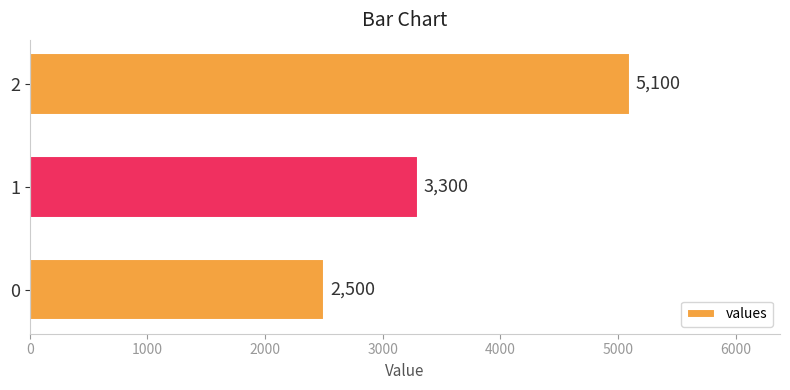

True or false: the data shows 2500 at 0.

True